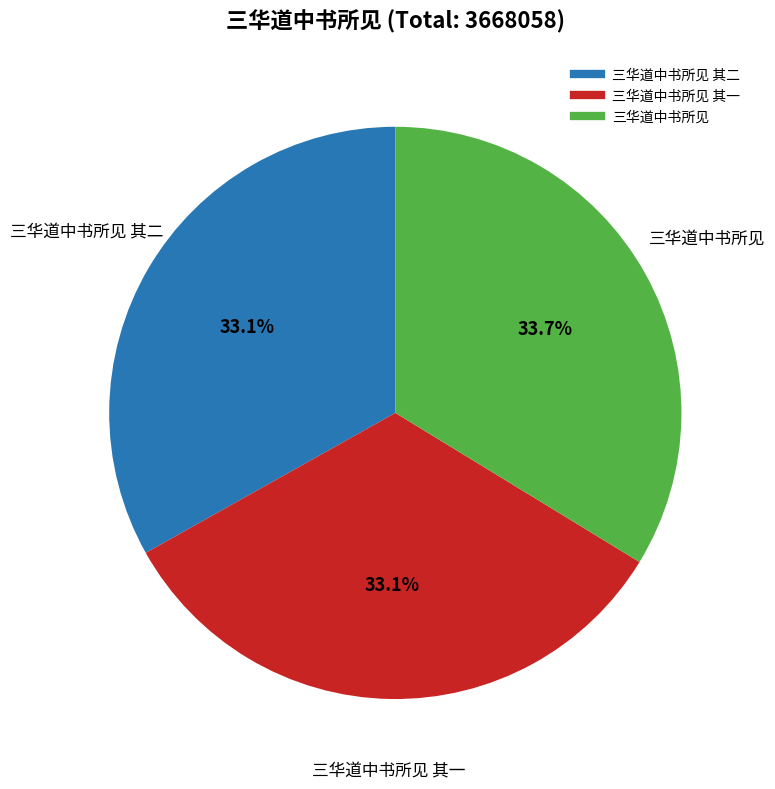

Is there any slice that represents more than half of the pie?

No